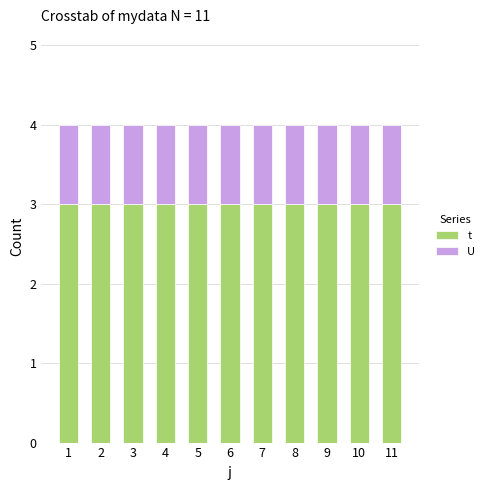

What is the maximum value for t?

3